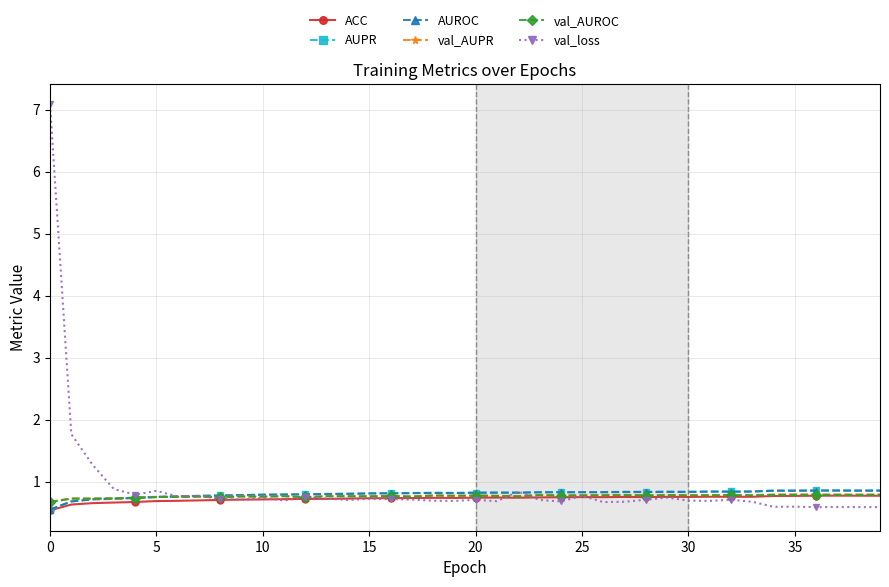

What is the smallest value displayed?

0.5